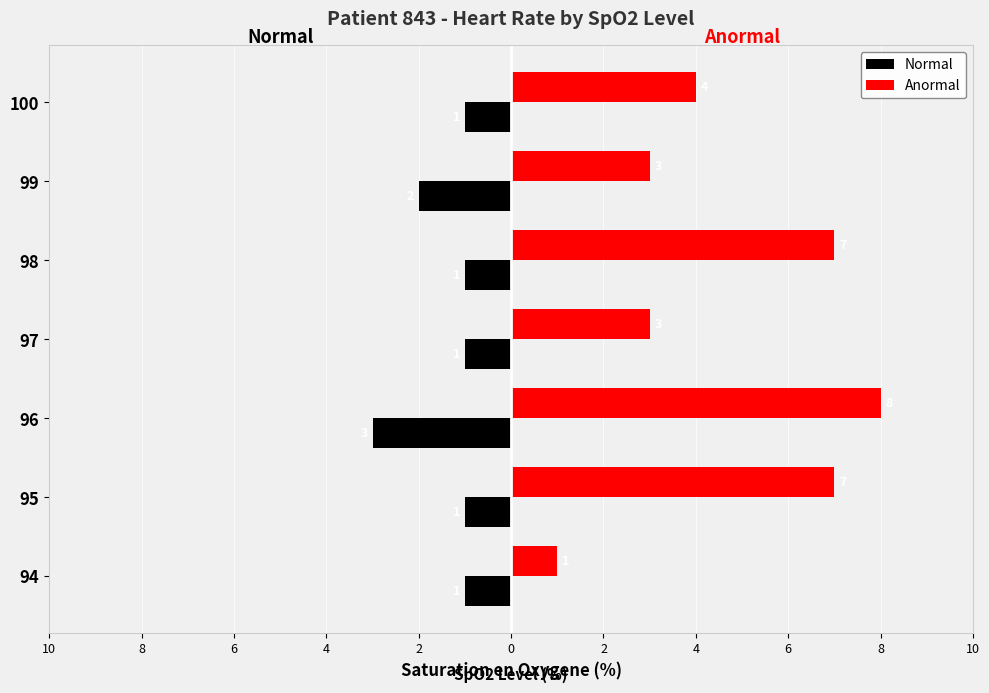

Reading right to left, extract all data points from this chart.

Normal: -1	-2	-1	-1	-3	-1	-1
Anormal: 4	3	7	3	8	7	1